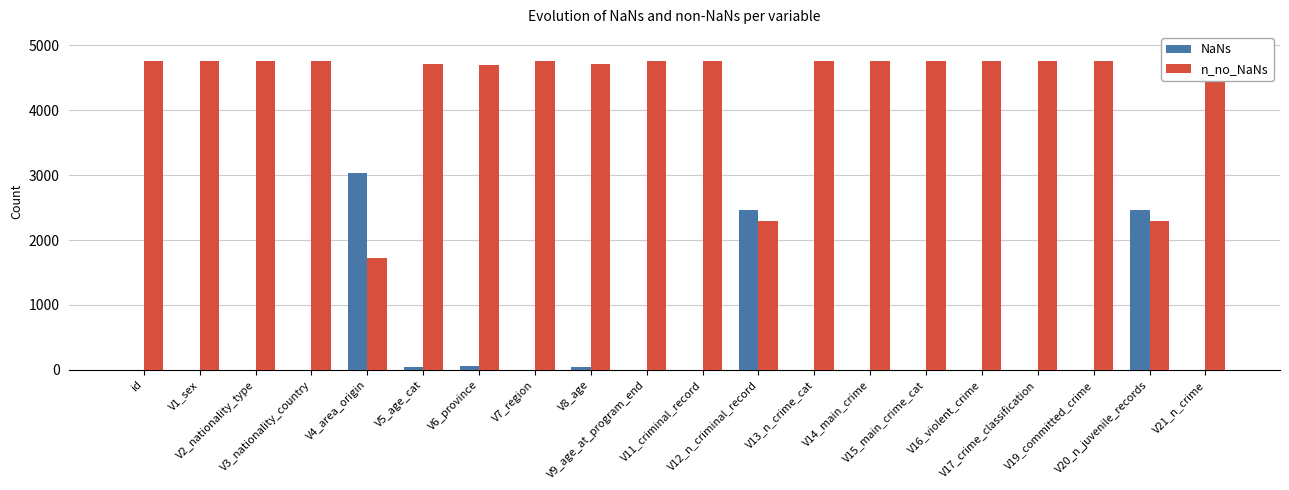

Is it true that NaNs equals 0 at V15_main_crime_cat?

True